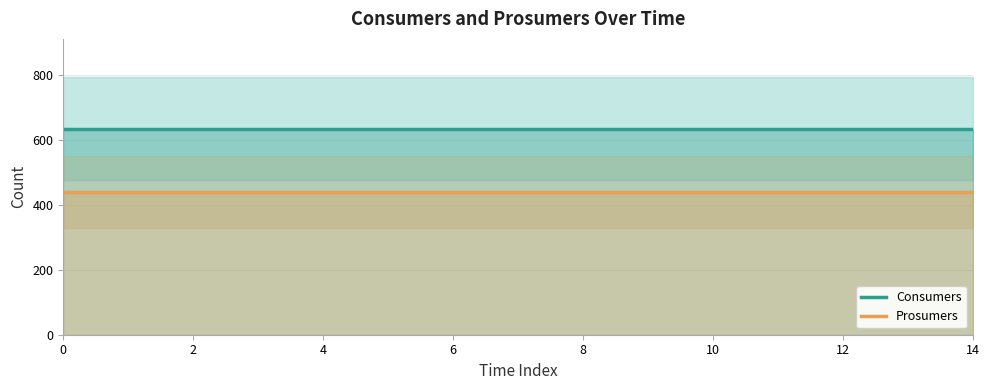

The value of Consumers at 13 is 635. True or false?

True